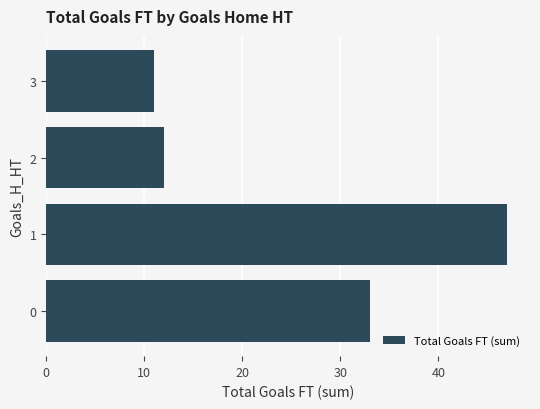

Which label corresponds to the smallest value in the chart?

3